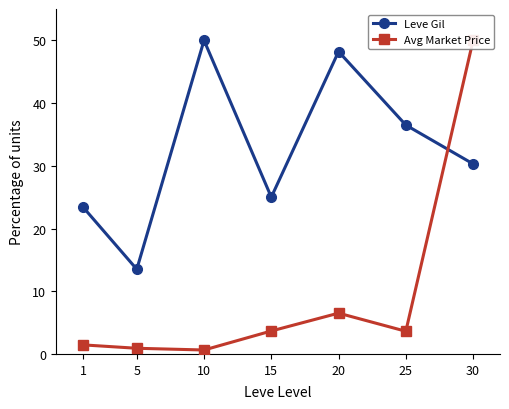

What is the value of the Avg Market Price point at the 6th from the left?

3.6